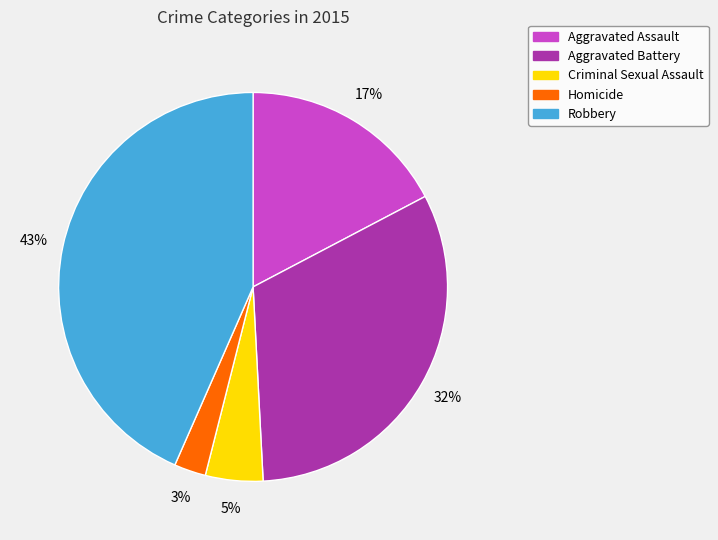

How many segments does this pie chart have?

5